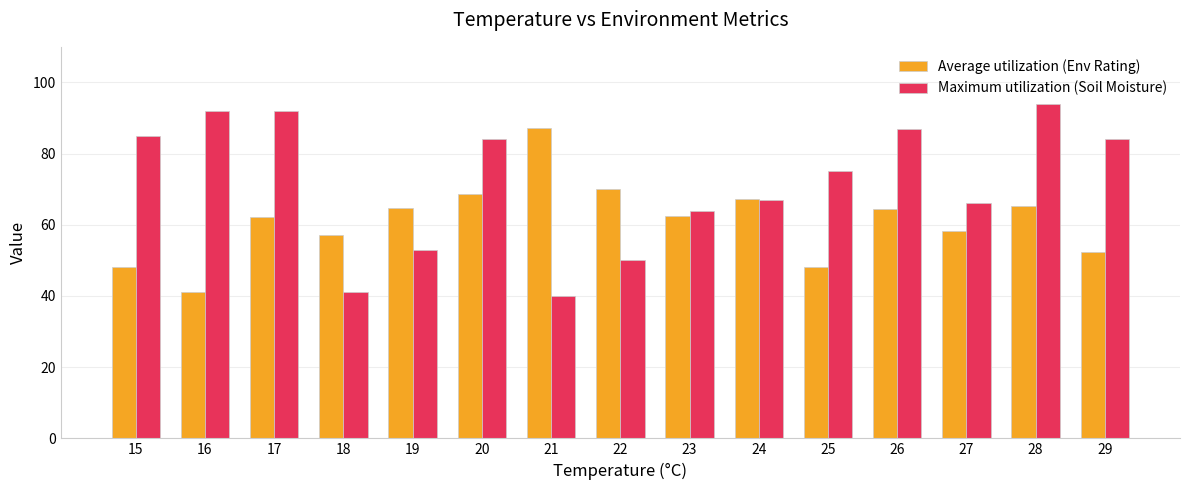

Count the number of data series in this chart.

2